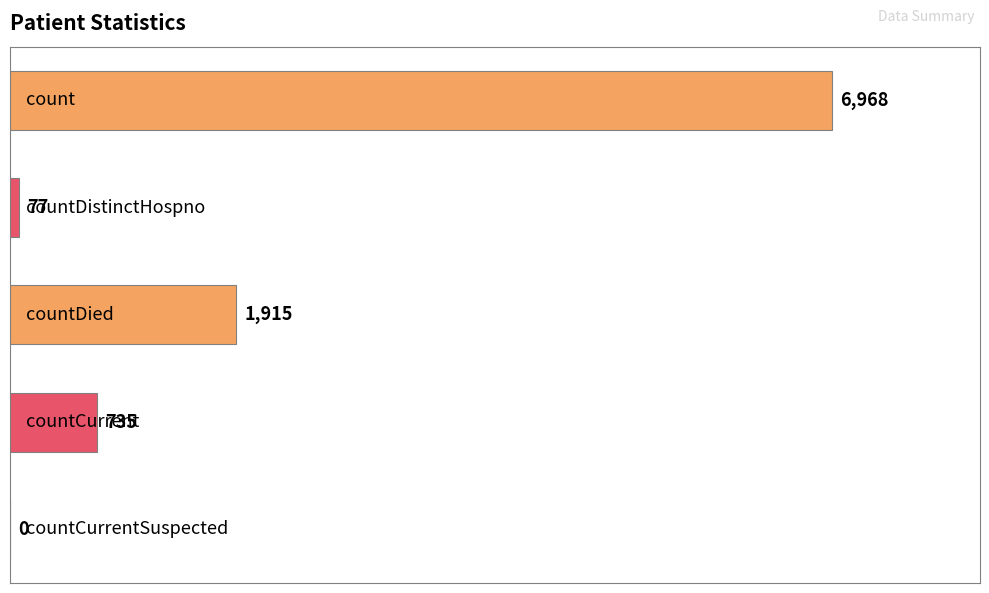

What is the sum of all values?

9695